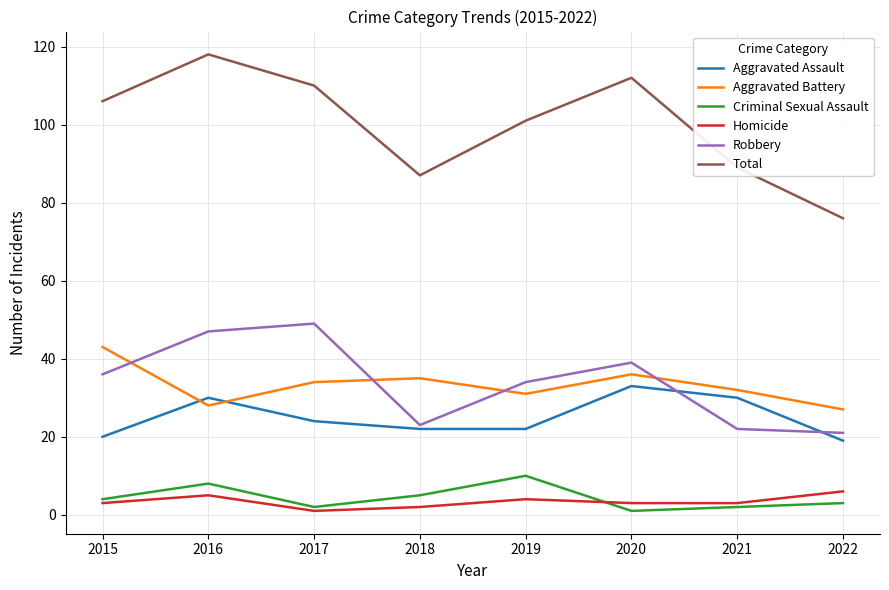

Which series ends up on top after the final intersection of Aggravated Assault and Aggravated Battery?

Aggravated Battery